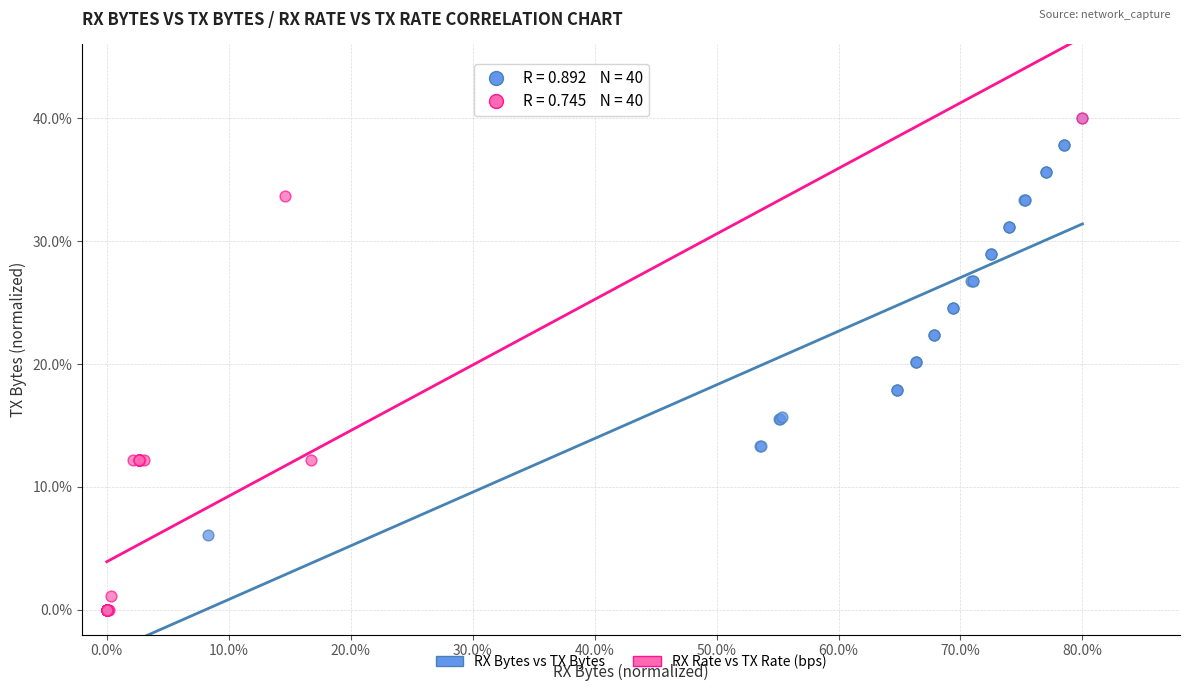

What are all the series names shown in the legend?

RX Bytes vs TX Bytes, RX Rate vs TX Rate (bps)